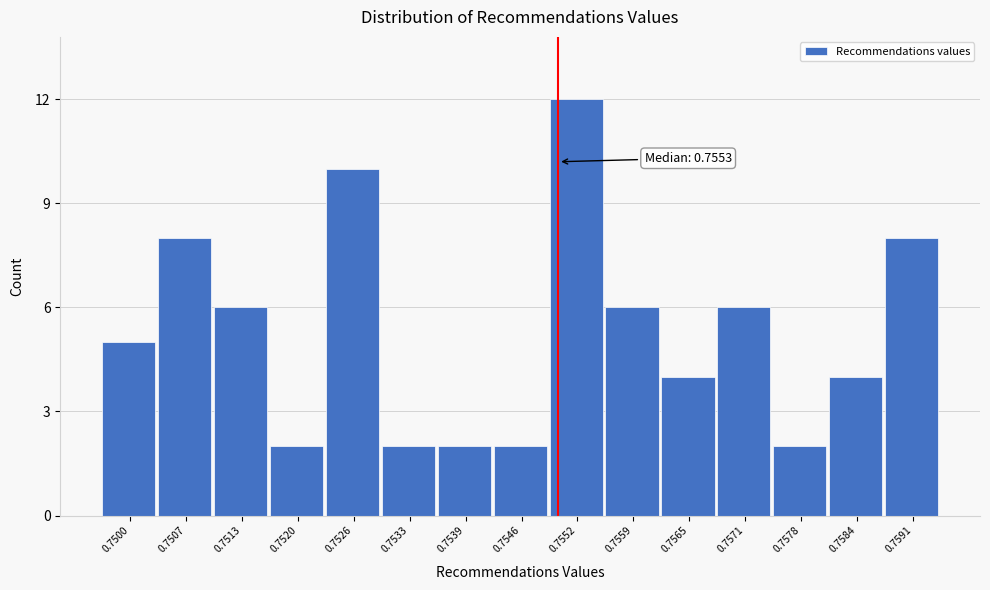

Reading right to left, list all the values displayed in this chart.

8	4	2	6	4	6	12	2	2	2	10	2	6	8	5